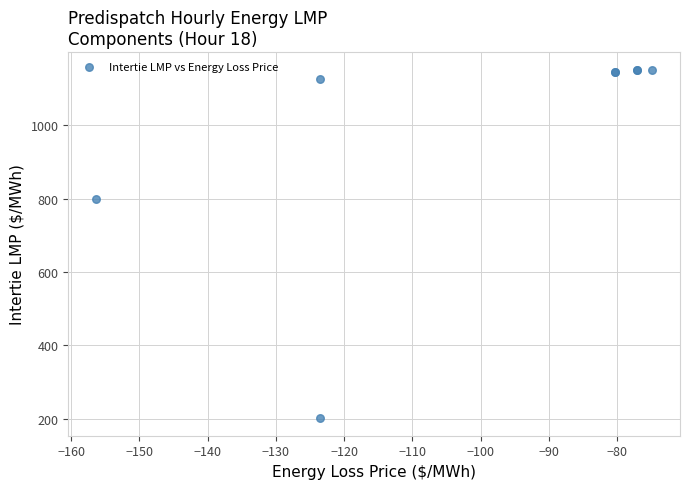

What Y value in the scatter plot is closest to 676?

799.0